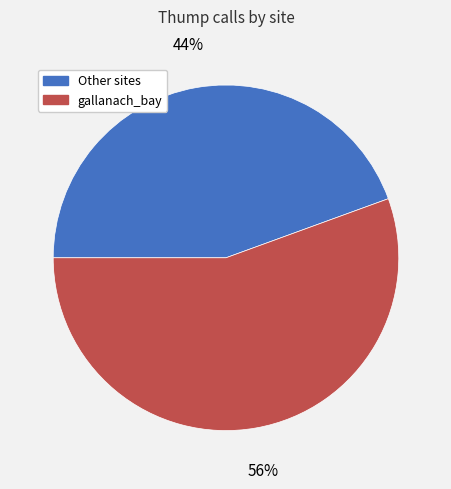

Is there a majority slice in this chart?

Yes